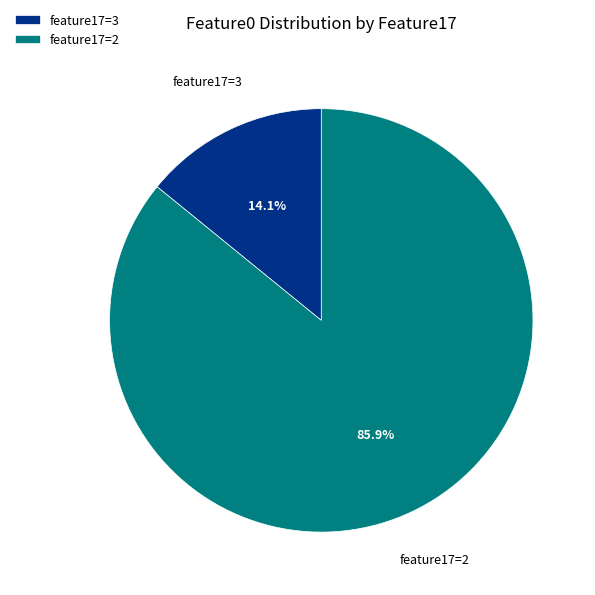

How many slices are in this pie chart?

2